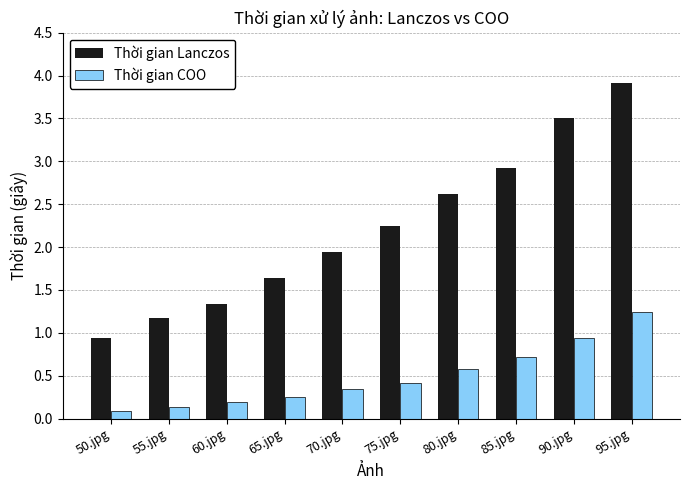

What is the sum of the Thời gian COO values at 95.jpg and 80.jpg?

1.8